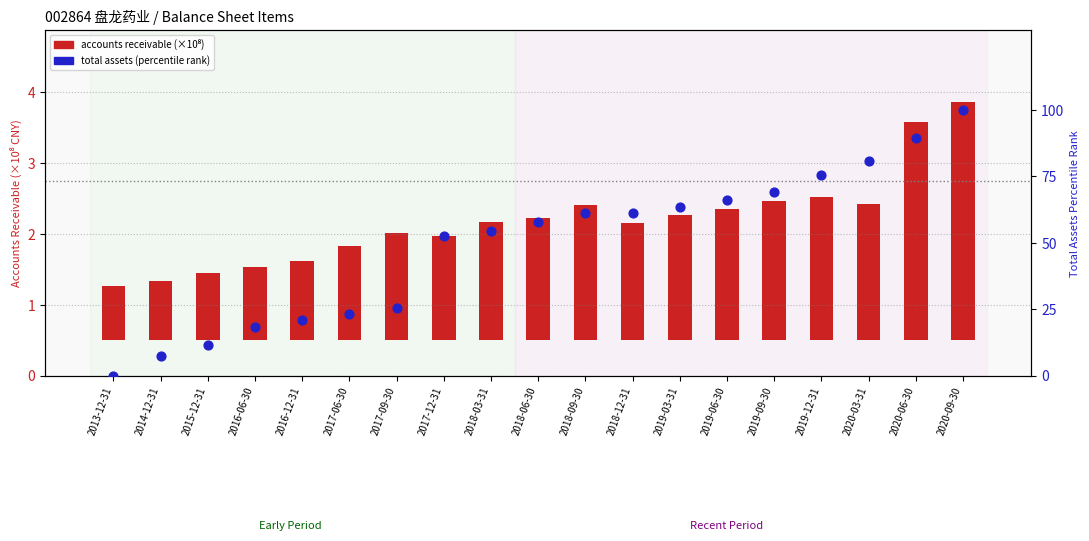

What are all the series names shown in the legend?

accounts receivable (×10⁸), total assets (percentile)